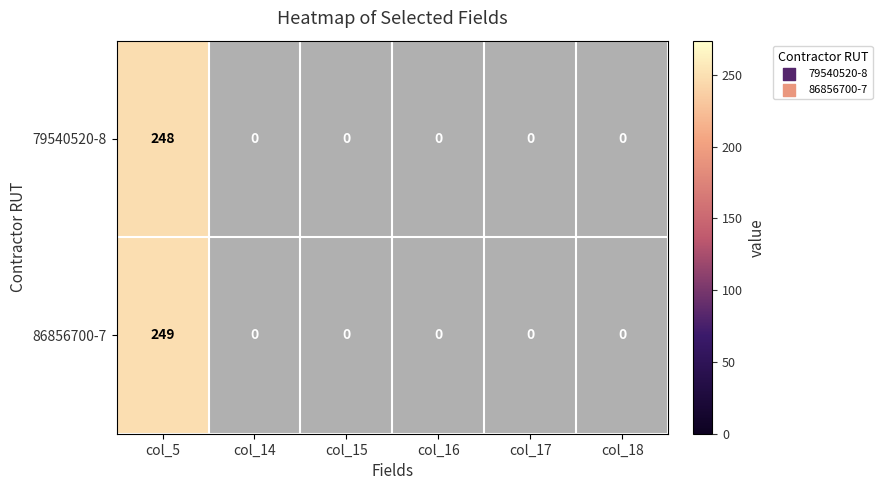

Is the value of 79540520-8 at col_17 greater than the value of 86856700-7 at col_14?

No